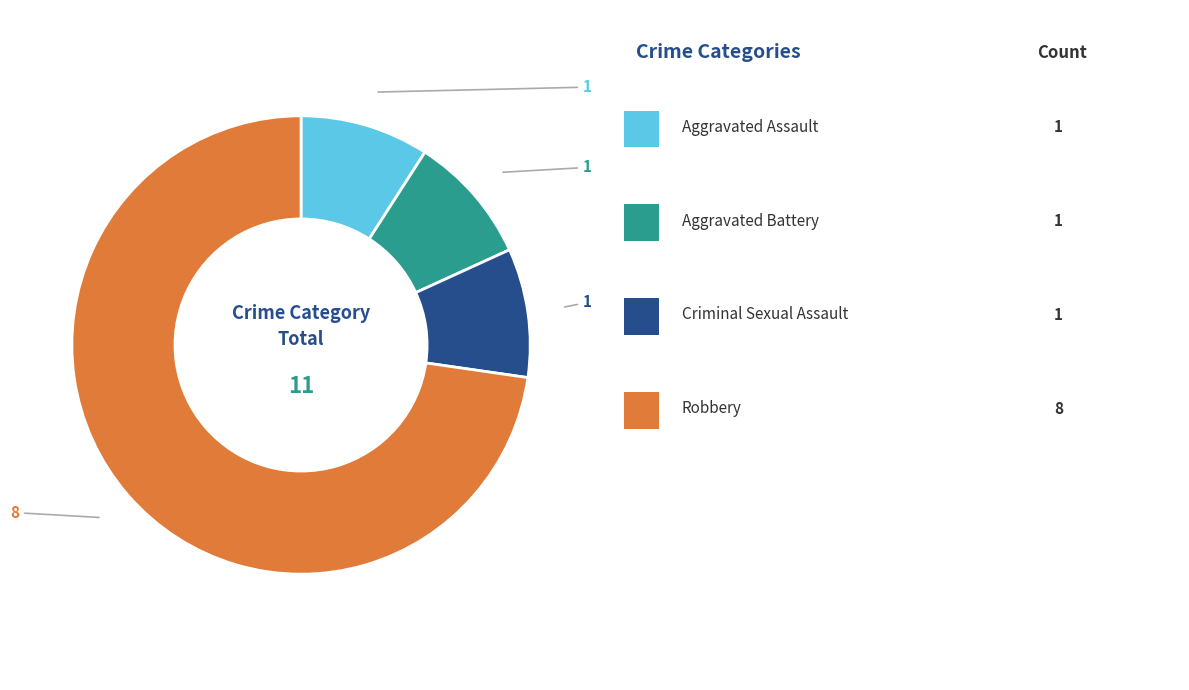

Is there any slice that represents more than half of the pie?

Yes